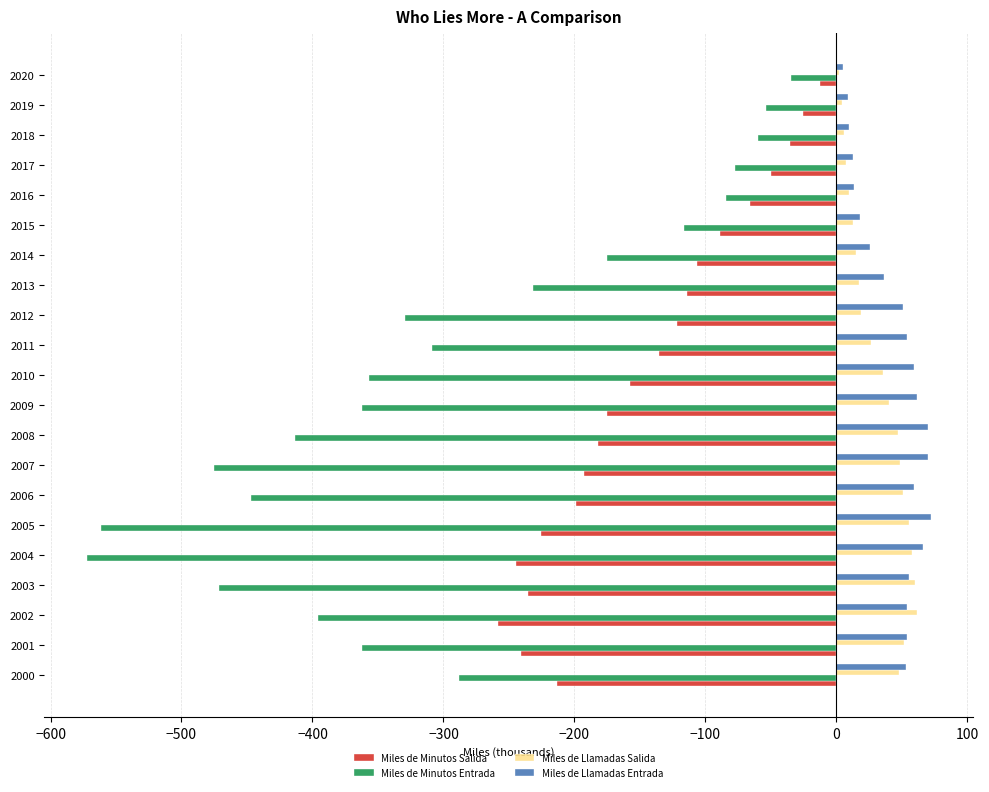

What is the sum of all Miles de Llamadas Salida values?

675.1